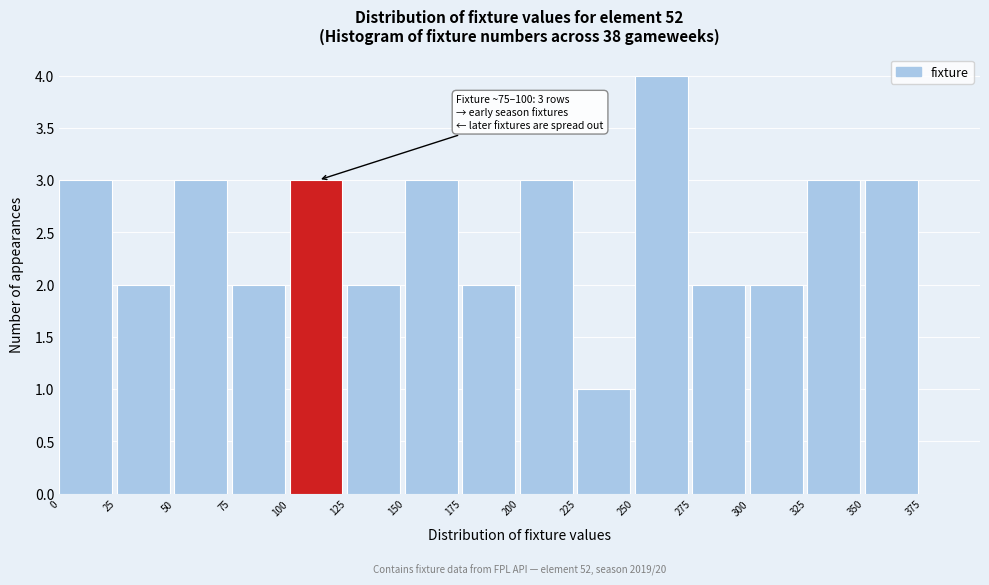

Over which range of the x-axis is the bar tallest?

250 to 275